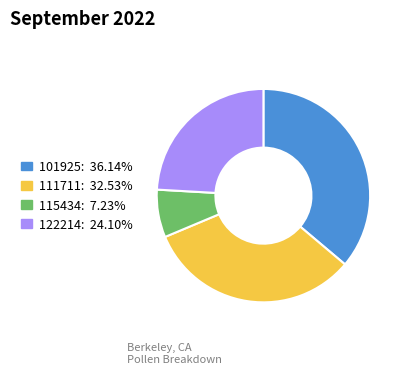

What is the smallest slice in the pie chart?

115434